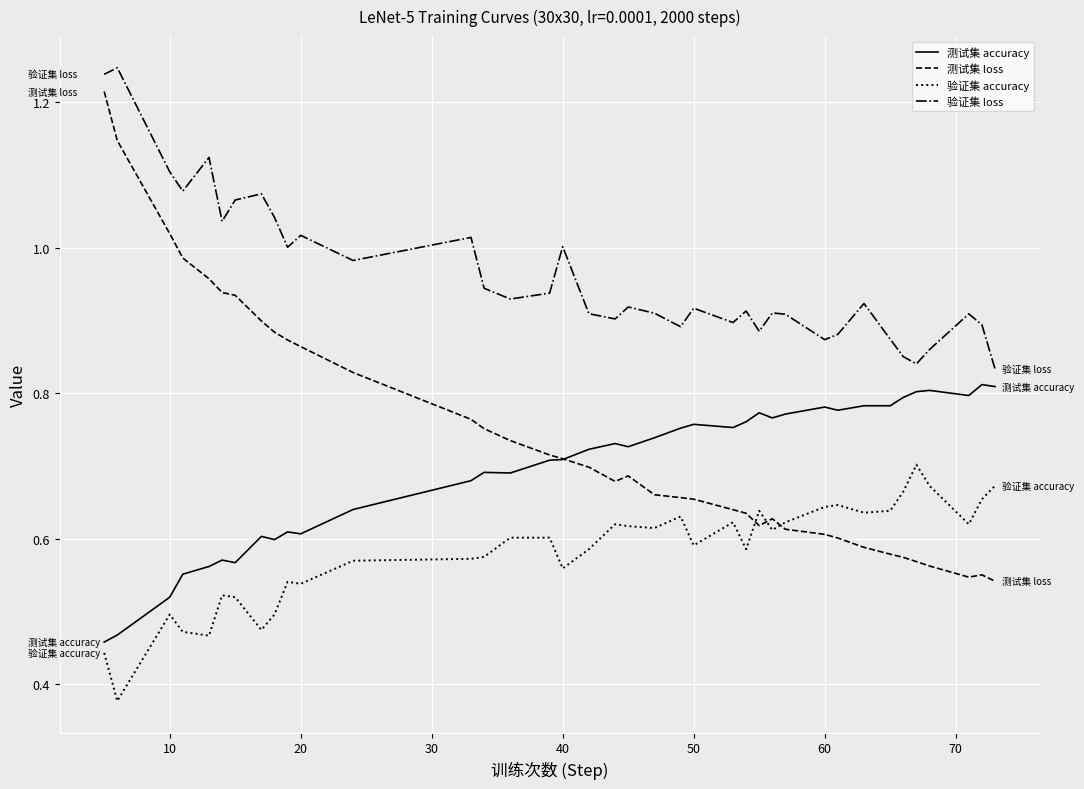

Which series has the largest range (max minus min)?

测试集 loss